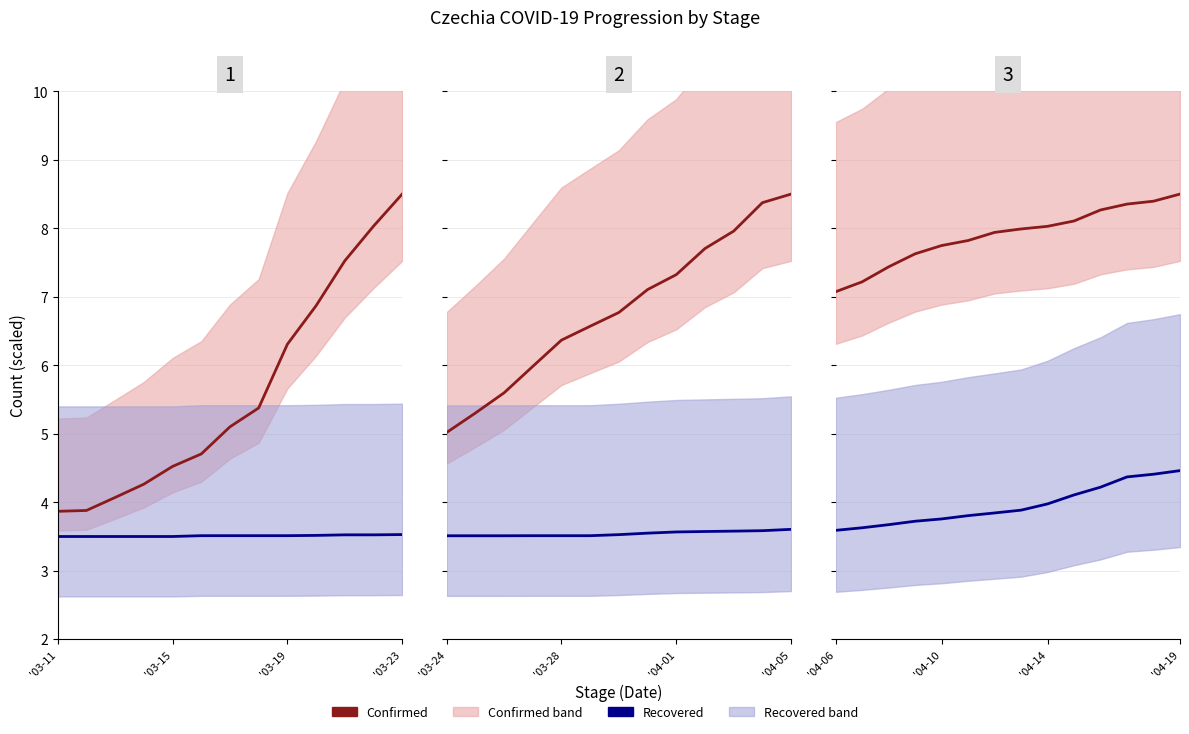

What is the difference between the maximum and minimum values in the Recovered series?

0.9